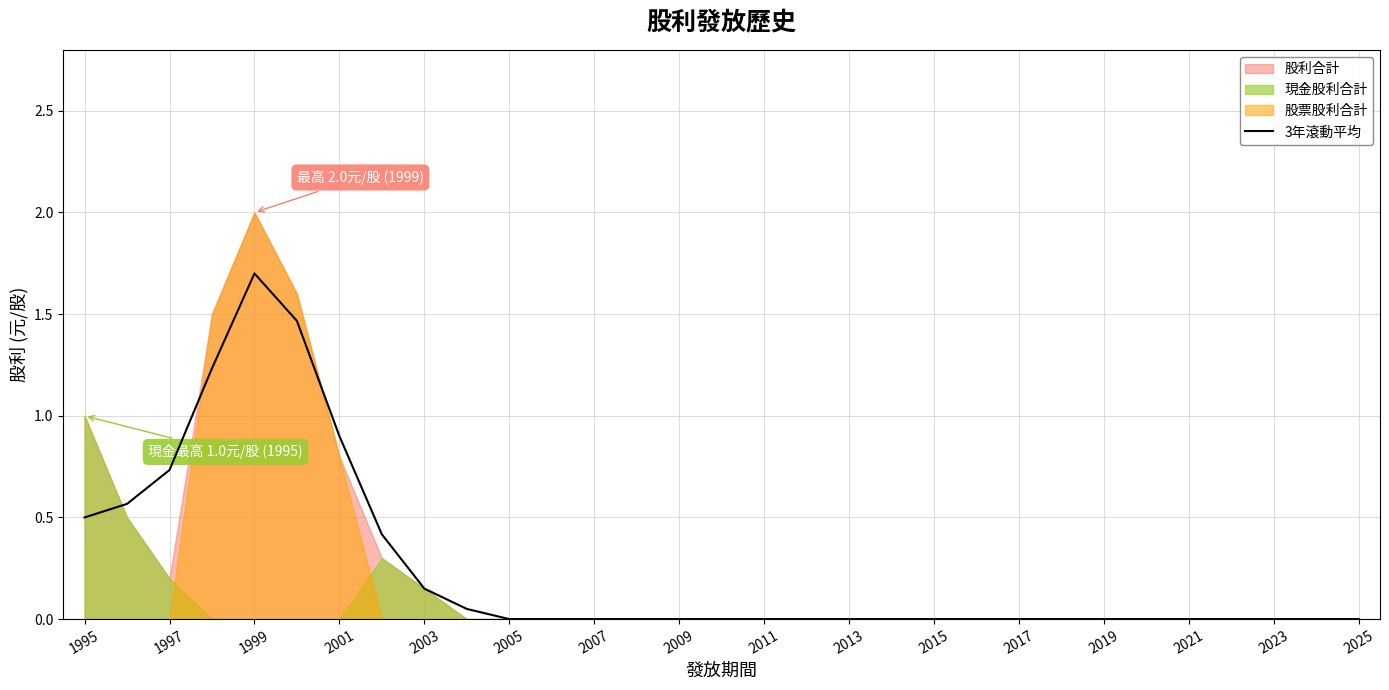

How many lines are shown in the chart?

1